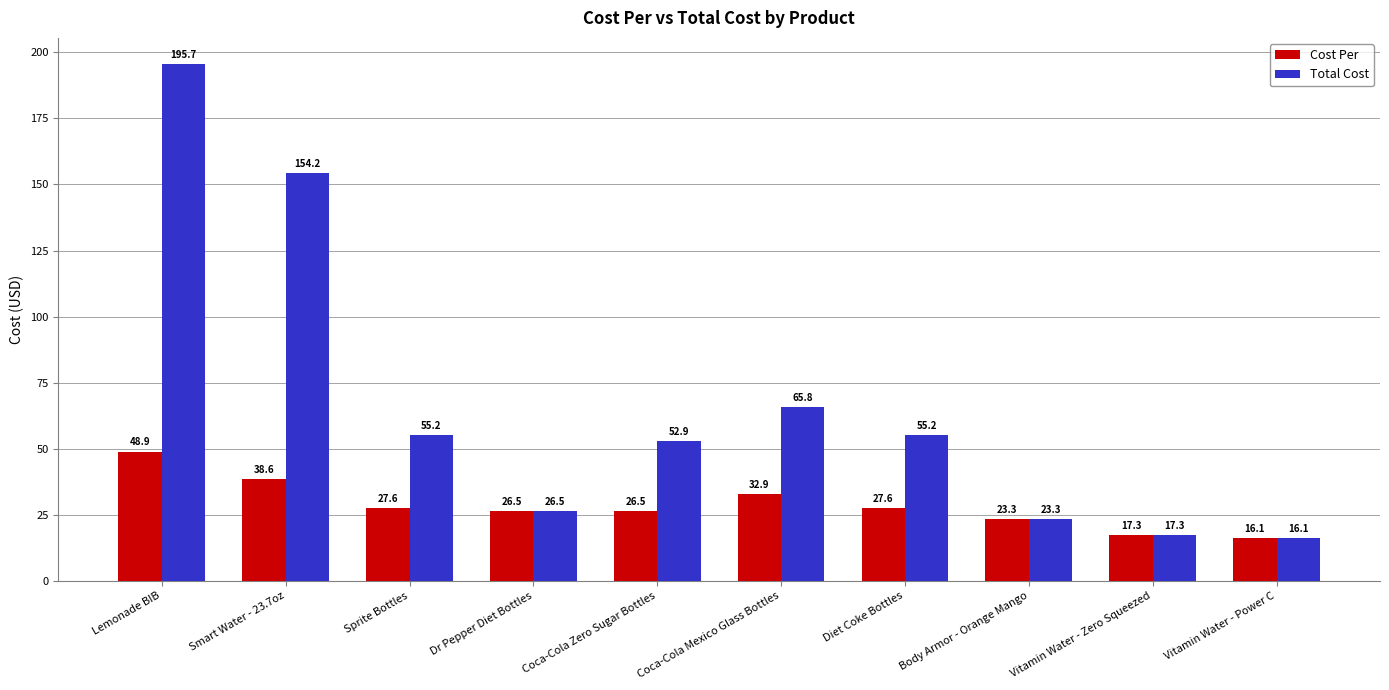

How many bars are there in each group?

2